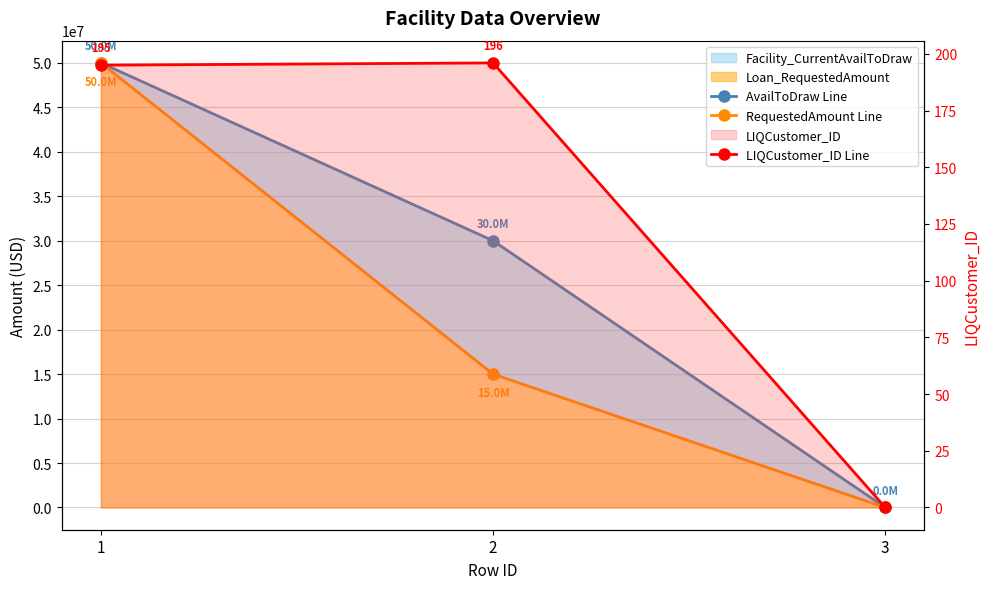

What is the average value of the LIQCustomer_ID Line series?

130